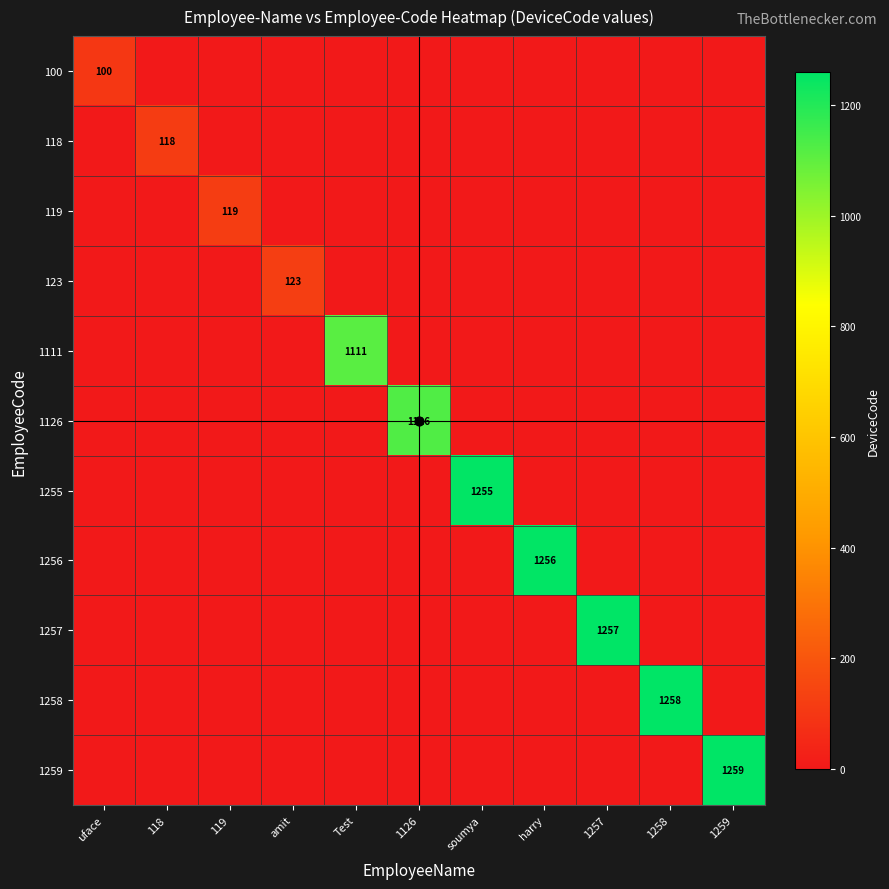

Rank the series by their maximum value, from highest to lowest.

1259, 1258, 1257, 1256, 1255, 1126, 1111, 123, 119, 118, 100